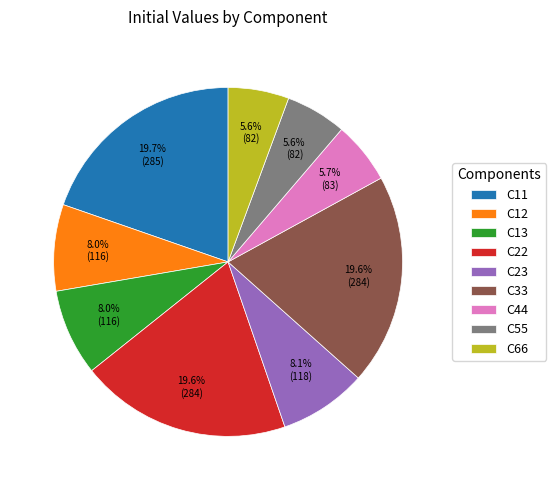

The C33 slice represents 30% of the pie. True or false?

False